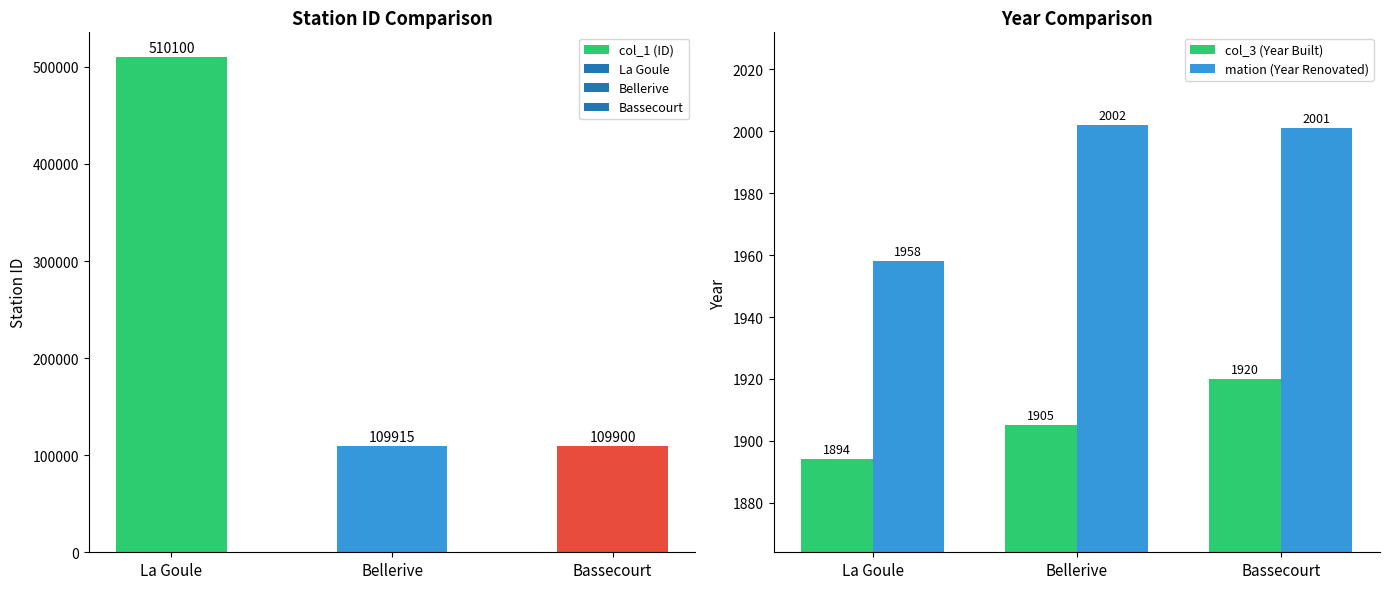

Is it true that mation (Year Renovated) equals 2002 at Bellerive?

True